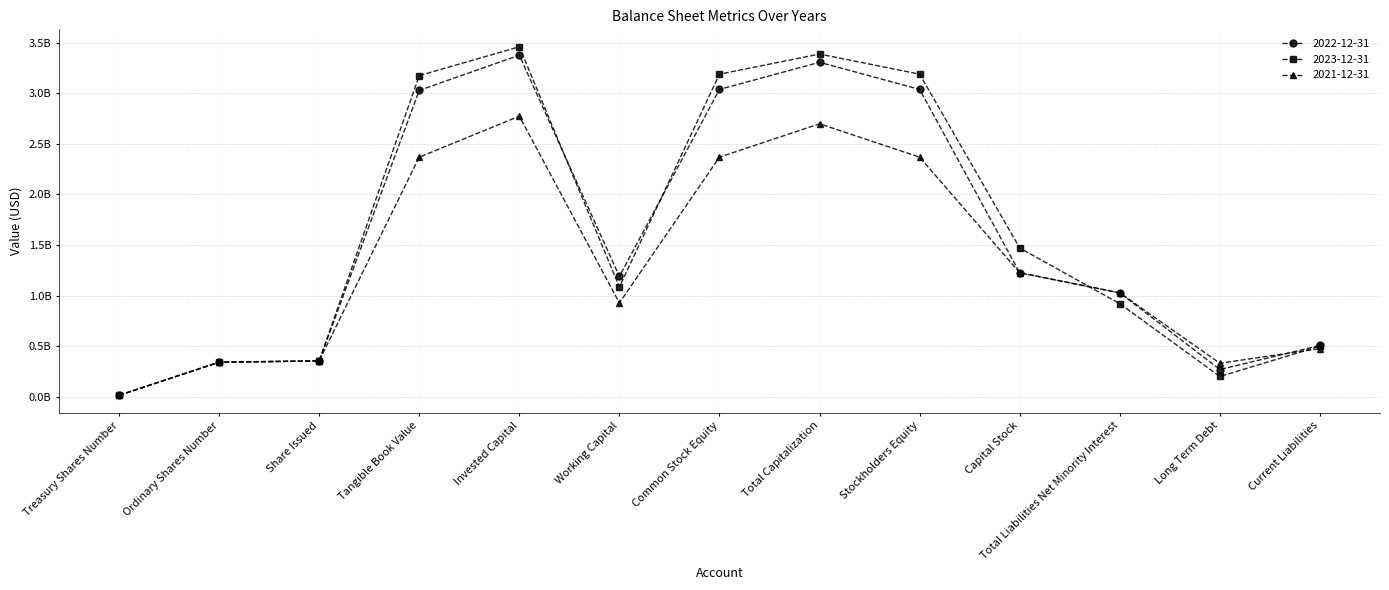

True or false: 2023-12-31 has a value of 1600217348 at Working Capital.

False